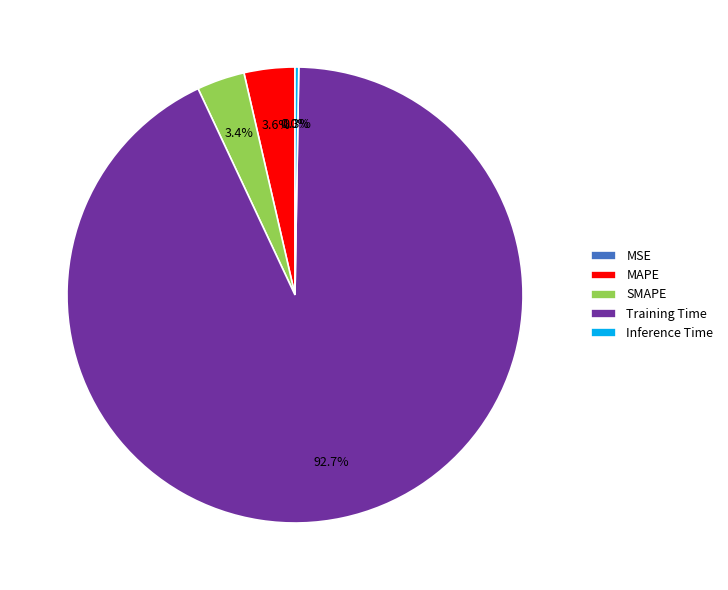

Which category has the biggest portion of the pie?

Training Time